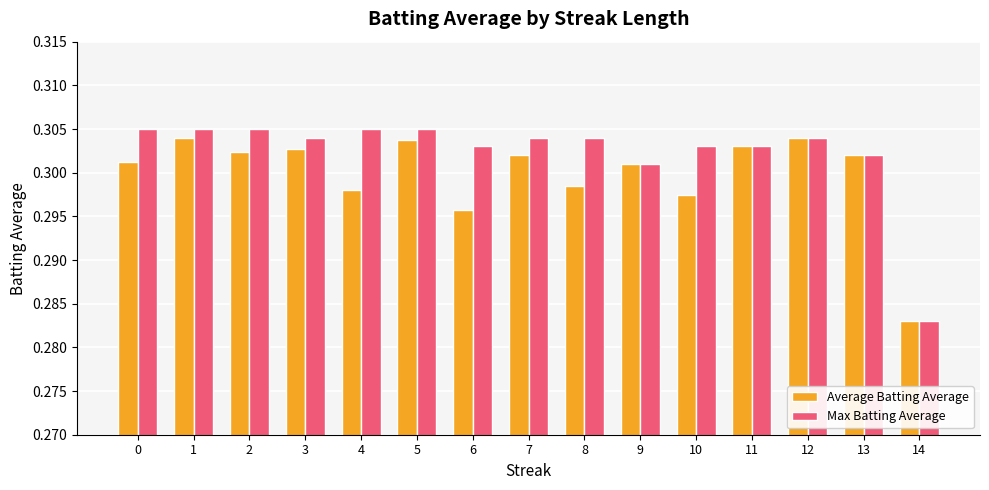

What is the sum of all Average Batting Average values?

4.5